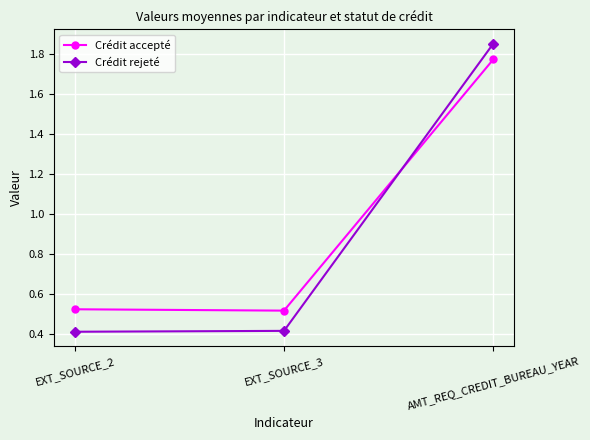

What is the minimum value shown in the chart?

0.4